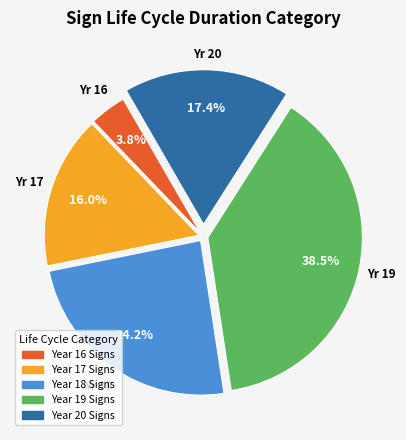

Is there a majority slice in this chart?

No